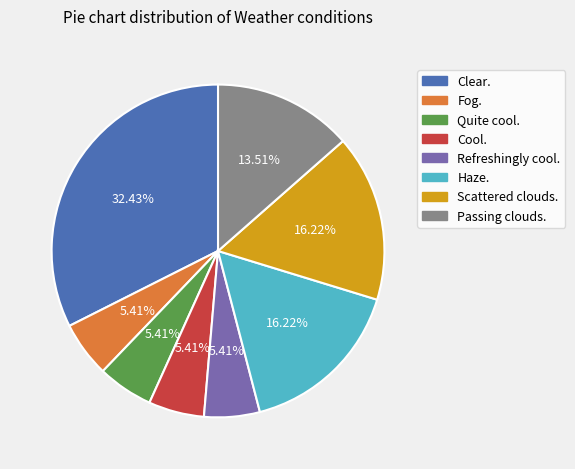

Approximately how many times larger is the value at Fog. compared to Cool.?

1.0